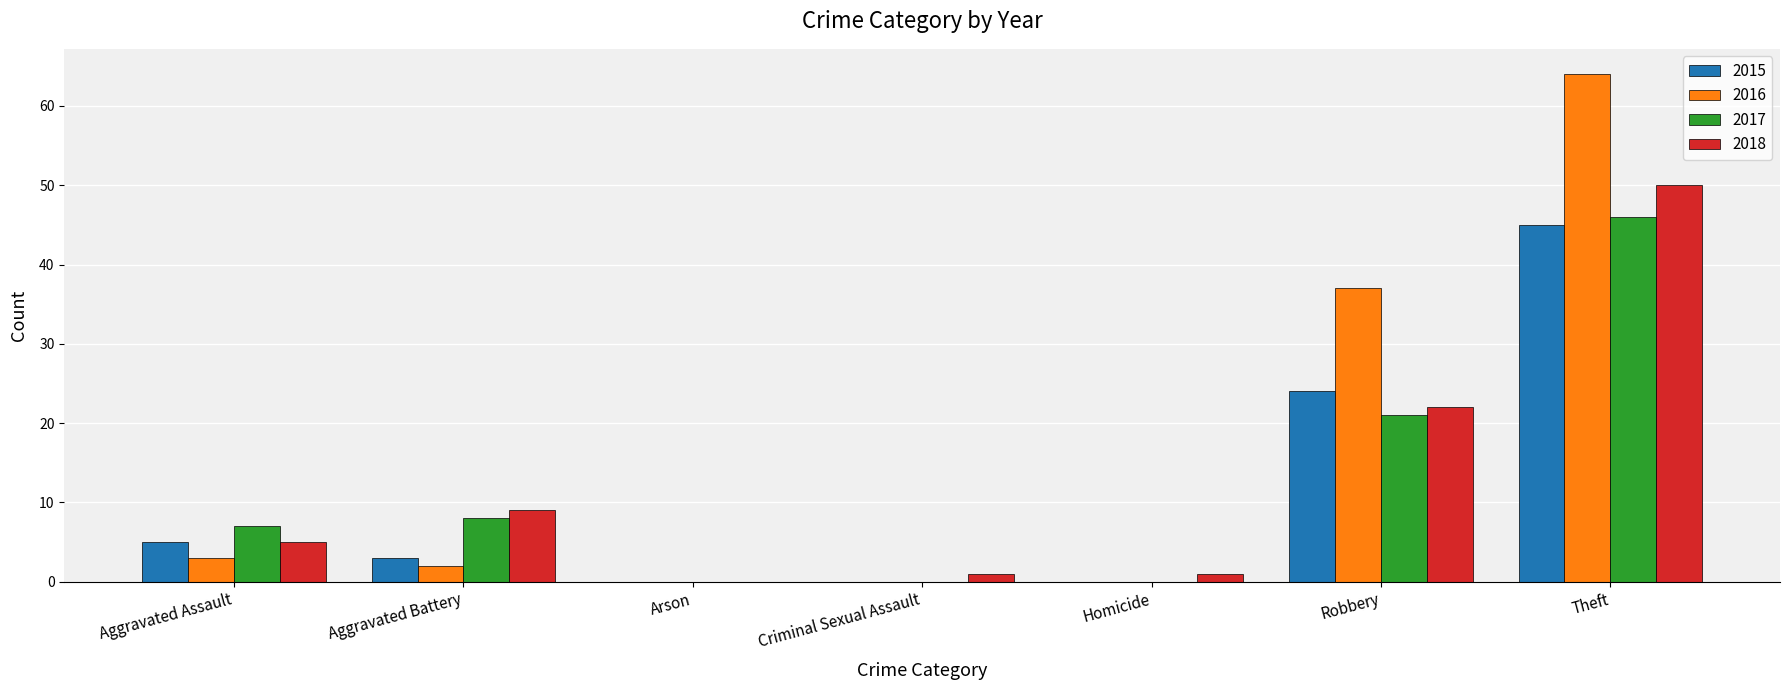

True or false: 2015 has a value of 17 at Criminal Sexual Assault.

False